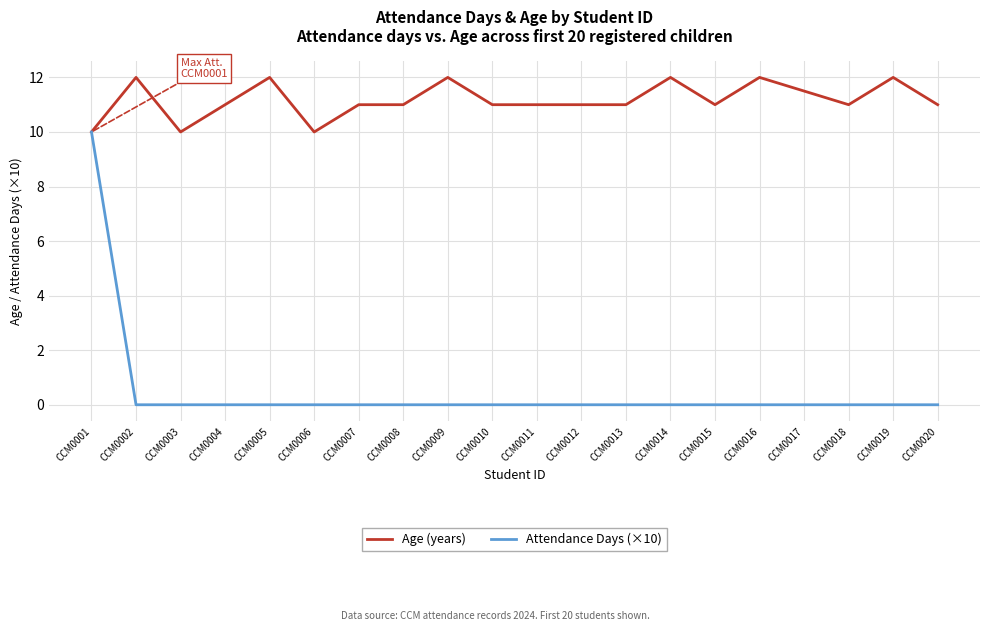

What is the lowest value of the Age (years) series?

10.0